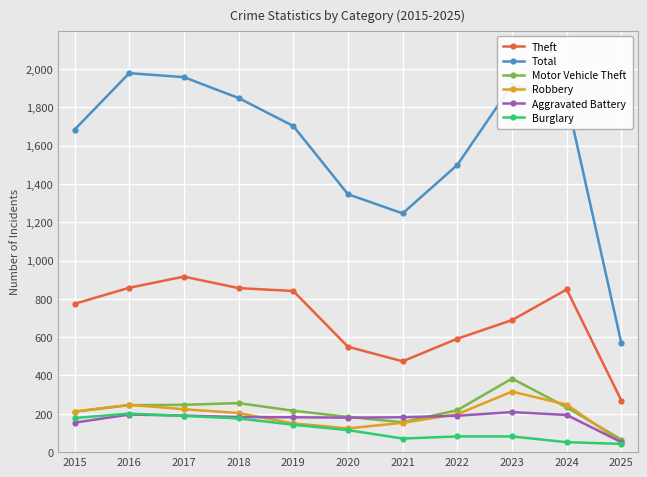

What is the difference between the second highest and second lowest values in the Aggravated Battery series?

42